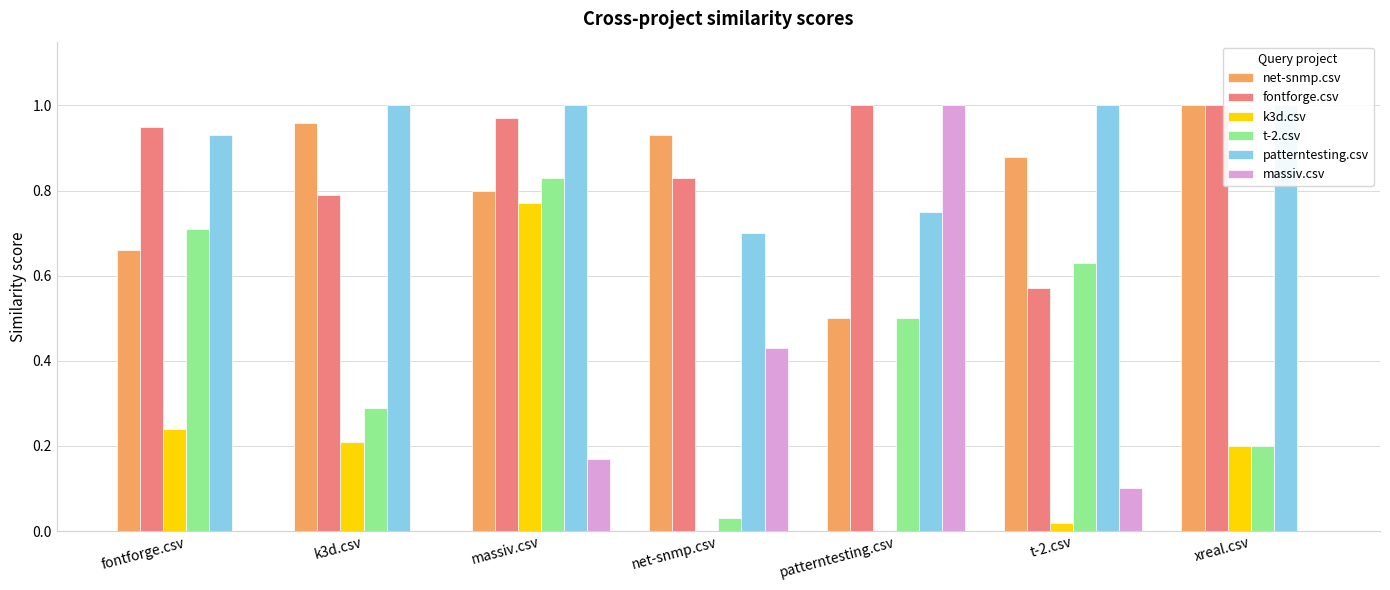

Reading right to left, list all the values displayed in this chart.

net-snmp.csv: 1.0	0.9	0.5	0.9	0.8	1.0	0.7
fontforge.csv: 1.0	0.6	1.0	0.8	1.0	0.8	0.9
k3d.csv: 0.2	0.0	0.0	0.0	0.8	0.2	0.2
t-2.csv: 0.2	0.6	0.5	0.0	0.8	0.3	0.7
patterntesting.csv: 1.0	1.0	0.8	0.7	1.0	1.0	0.9
massiv.csv: 0.0	0.1	1.0	0.4	0.2	0.0	0.0